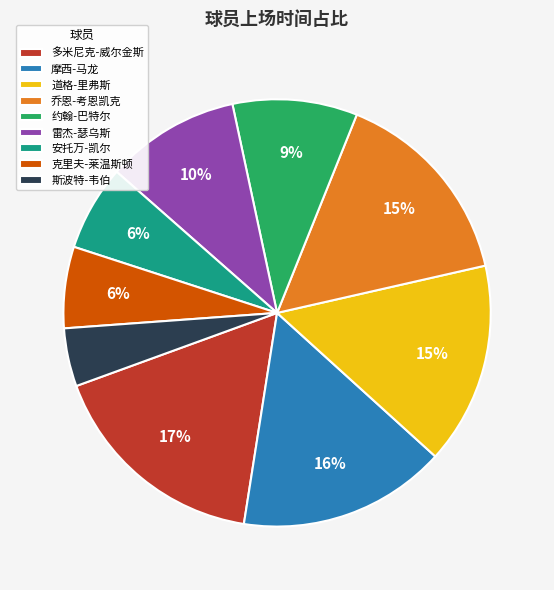

To the nearest percent, what portion does 道格-里弗斯 represent?

15%